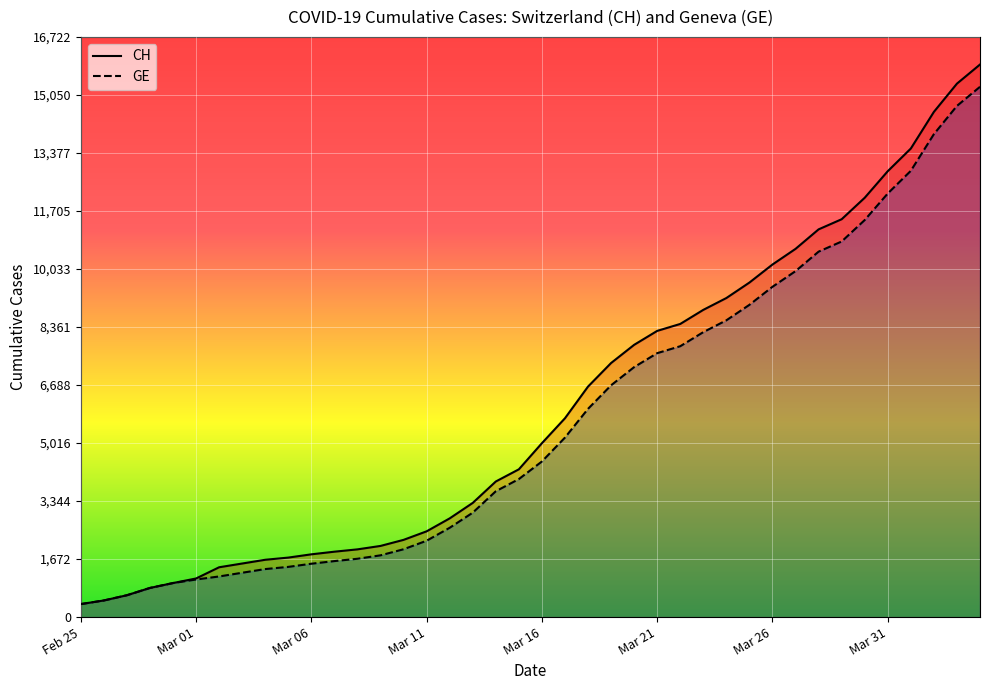

Reading right to left, what are all the values shown in this chart?

CH: 15926	15375	14561	13505	12852	12086	11467	11175	10613	10162	9642	9196	8855	8449	8249	7847	7323	6644	5731	5012	4259	3908	3291	2845	2472	2226	2051	1952	1885	1809	1715	1652	1544	1436	1113	981	840	630	479	375
GE: 15284	14733	13919	12863	12210	11444	10825	10533	9971	9520	9000	8554	8213	7807	7607	7205	6681	6002	5174	4485	3978	3627	3010	2574	2201	1955	1780	1681	1614	1538	1447	1384	1278	1171	1083	981	840	630	479	375